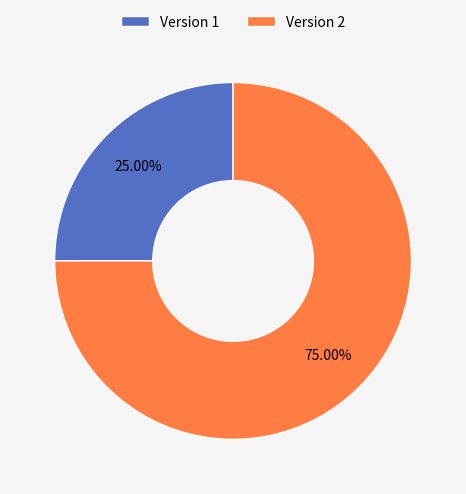

Rank the categories by value from lowest to highest.

Version 1, Version 2